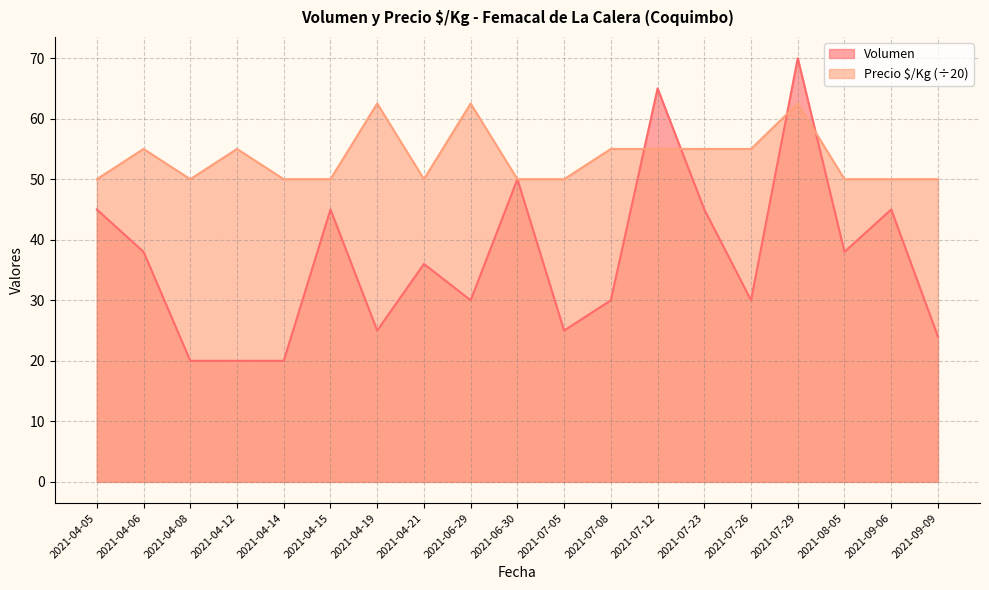

What is the difference between the maximum and minimum values in the Volumen series?

50.0